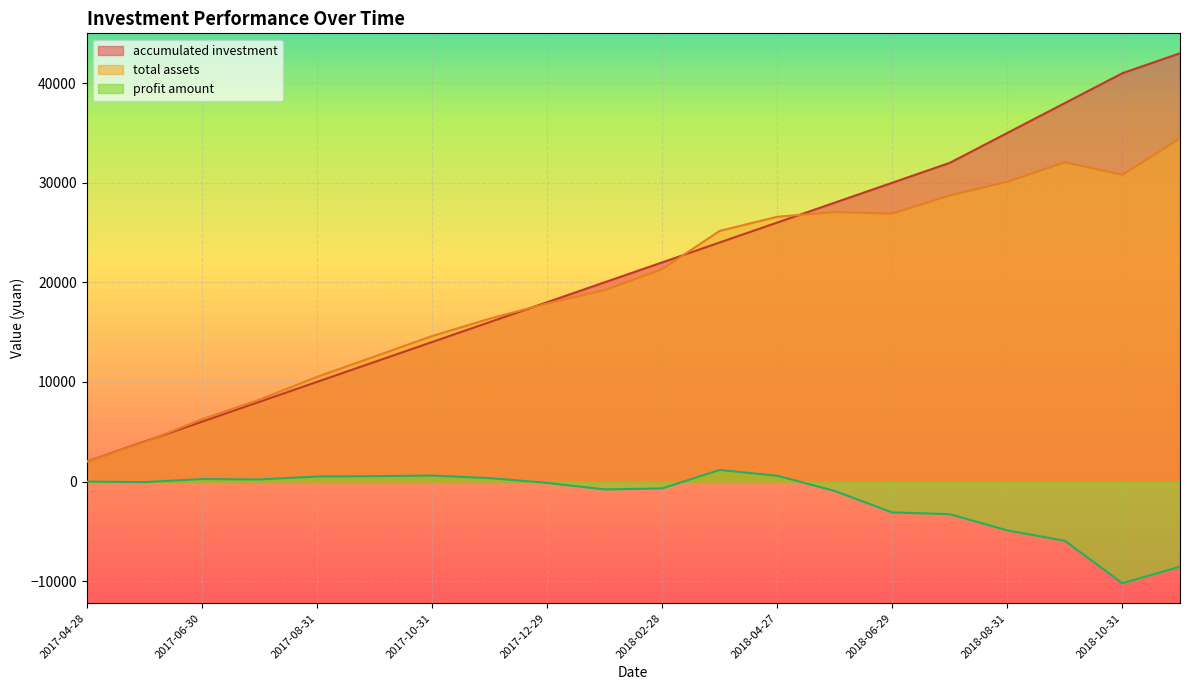

How many lines are shown in the chart?

3